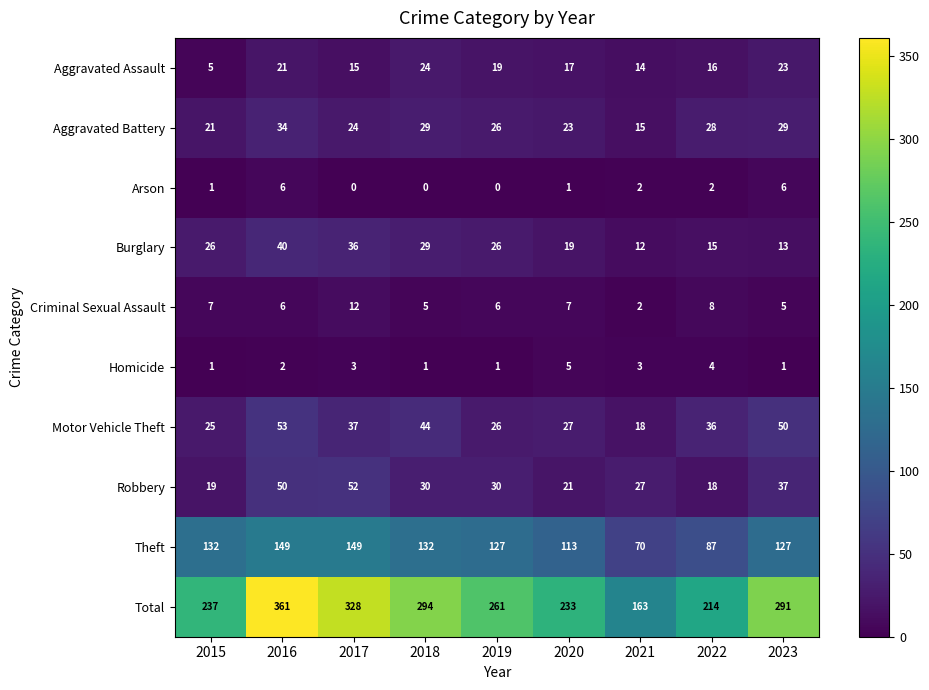

Which series has the largest range (max minus min)?

Total